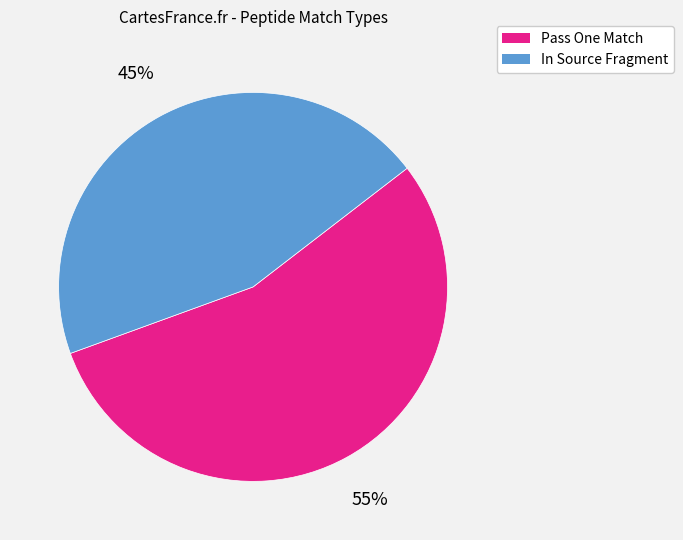

To the nearest percent, what is the average slice percentage?

50%